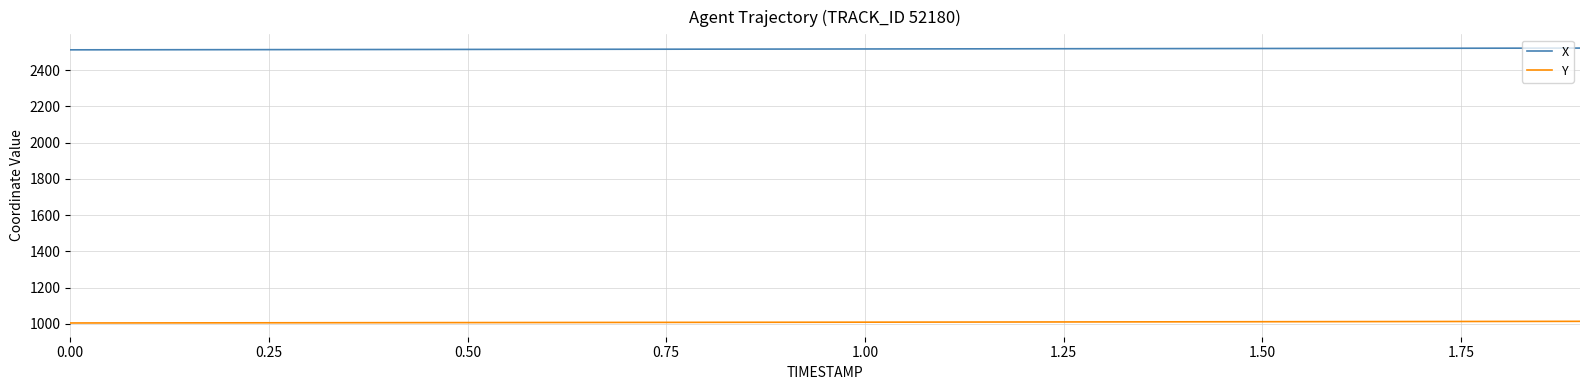

List the series in order of their overall mean, highest first.

X, Y